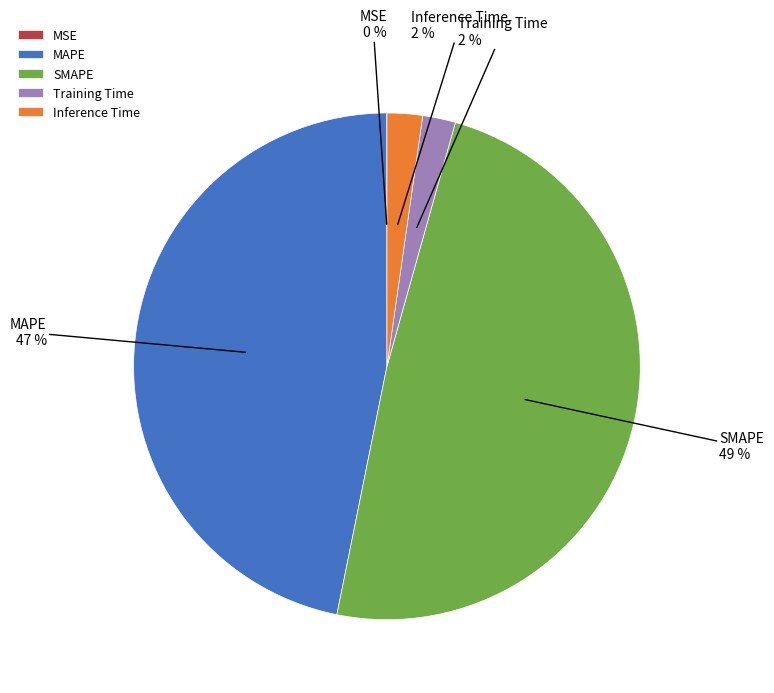

What percentage is the Training Time slice, to the nearest percent?

2%